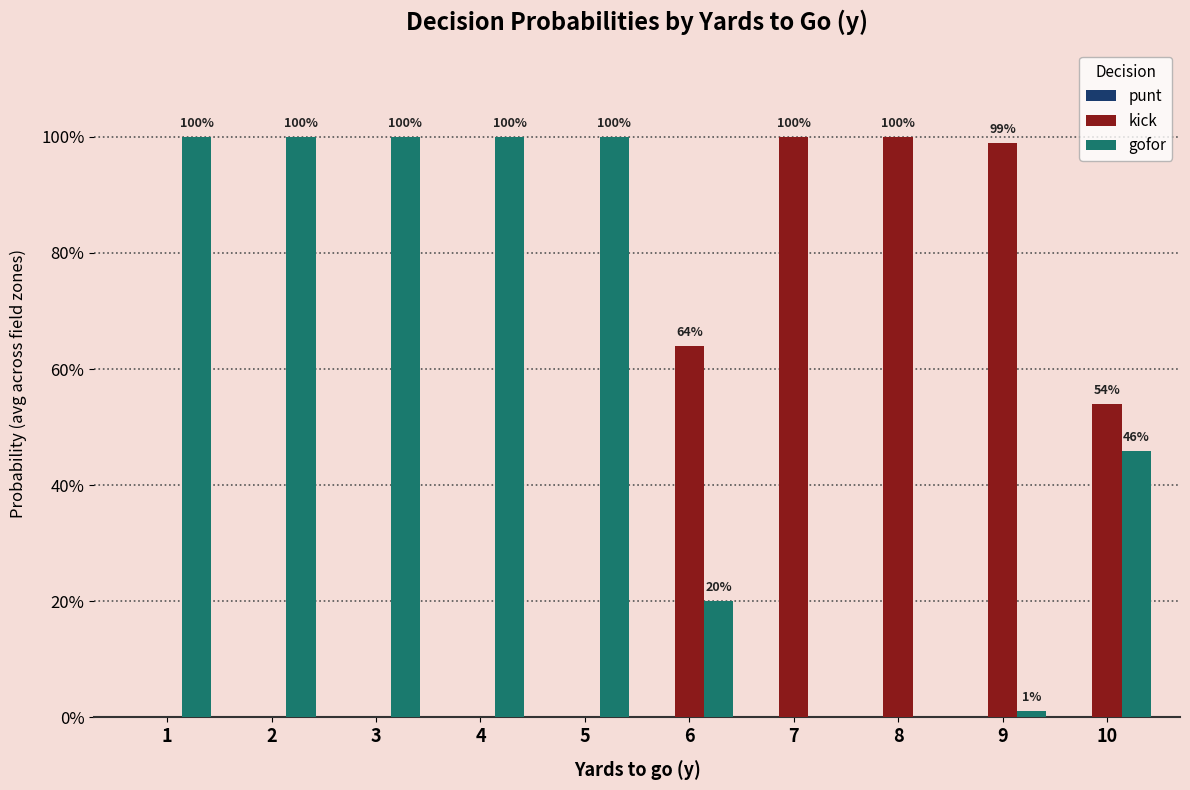

Does the chart contain stacked bars?

No